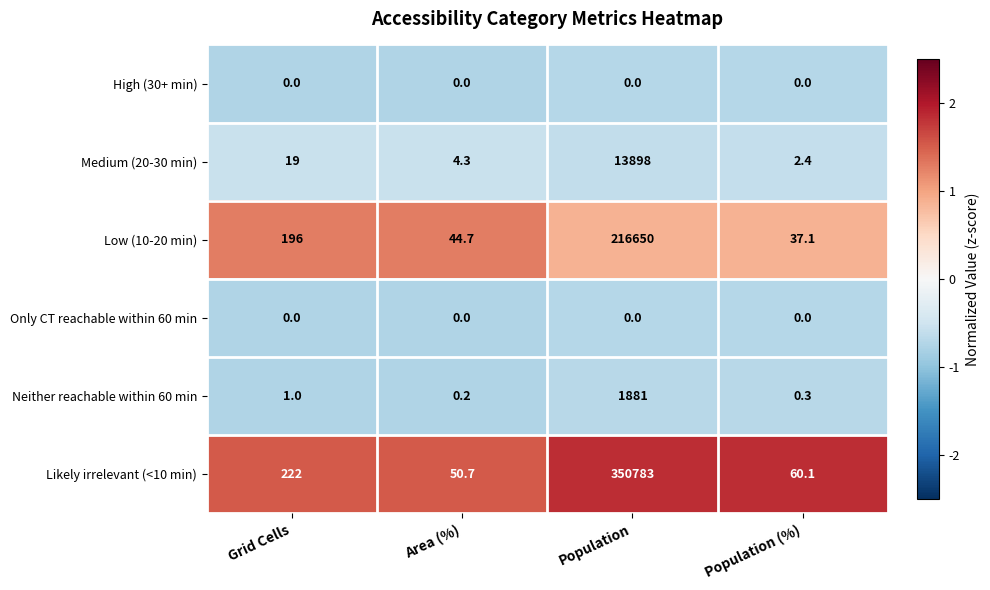

List the labels in order of Medium (20-30 min) value, smallest first.

Population (%), Area (%), Grid Cells, Population